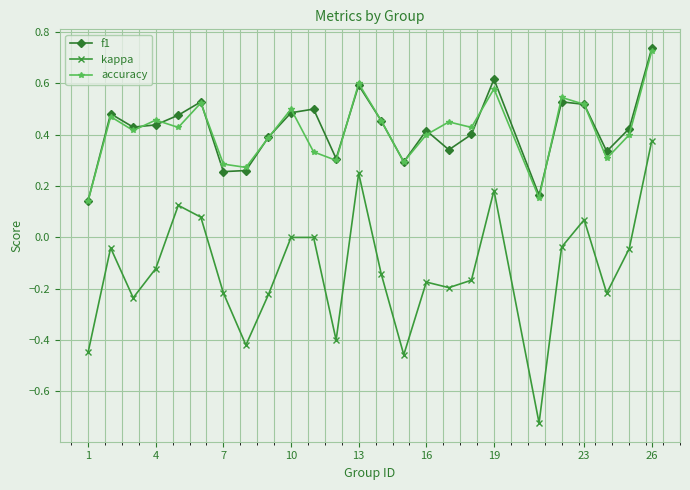

Which series has the largest range (max minus min)?

kappa